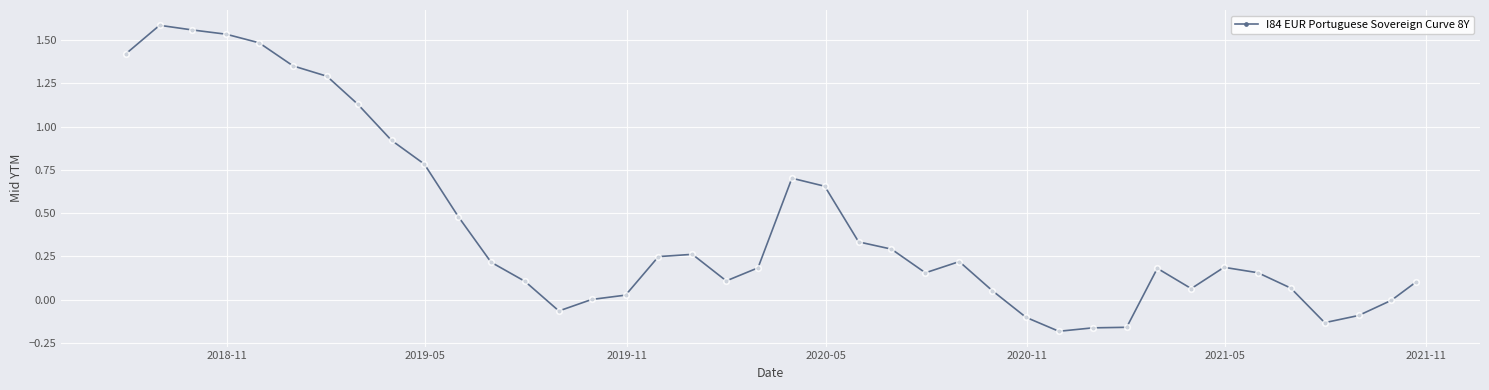

True or false: the data has more than 0 interior local peaks.

True